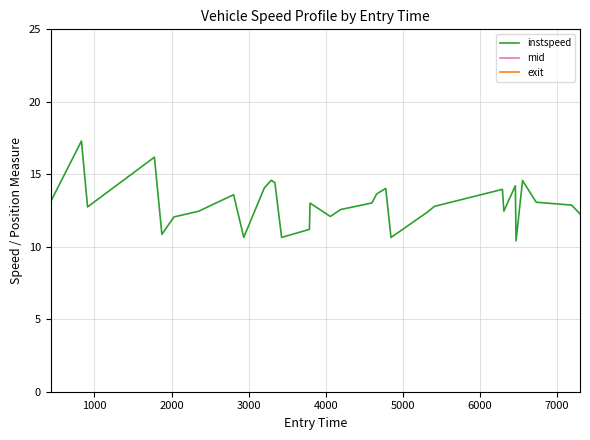

What is the maximum value for instspeed?

17.3